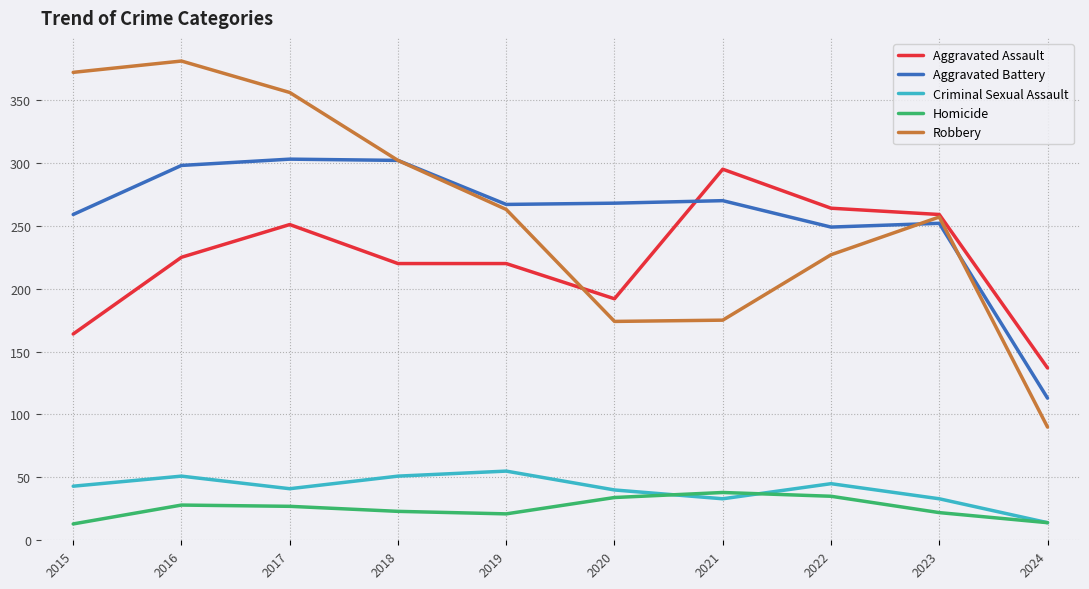

Is it true that Criminal Sexual Assault equals 71 at 2016?

False